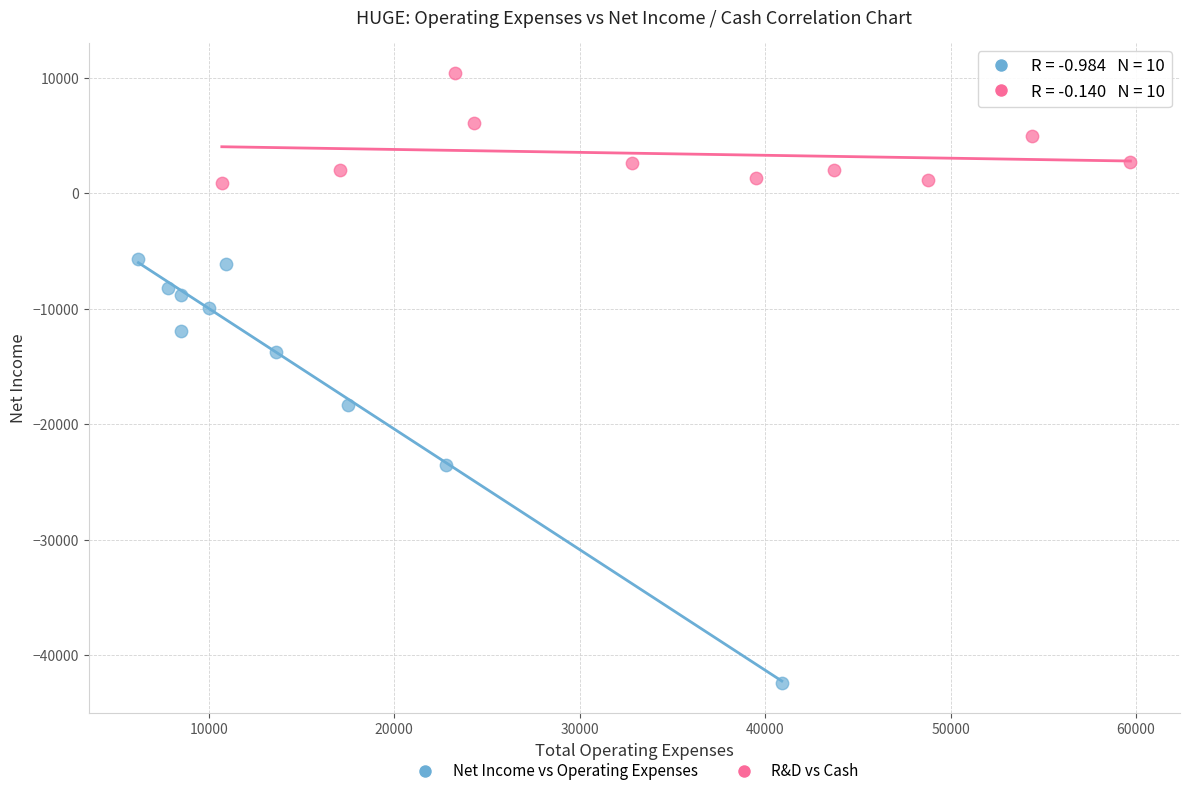

Which series has the largest Y range (max minus min)?

Net Income vs Operating Expenses